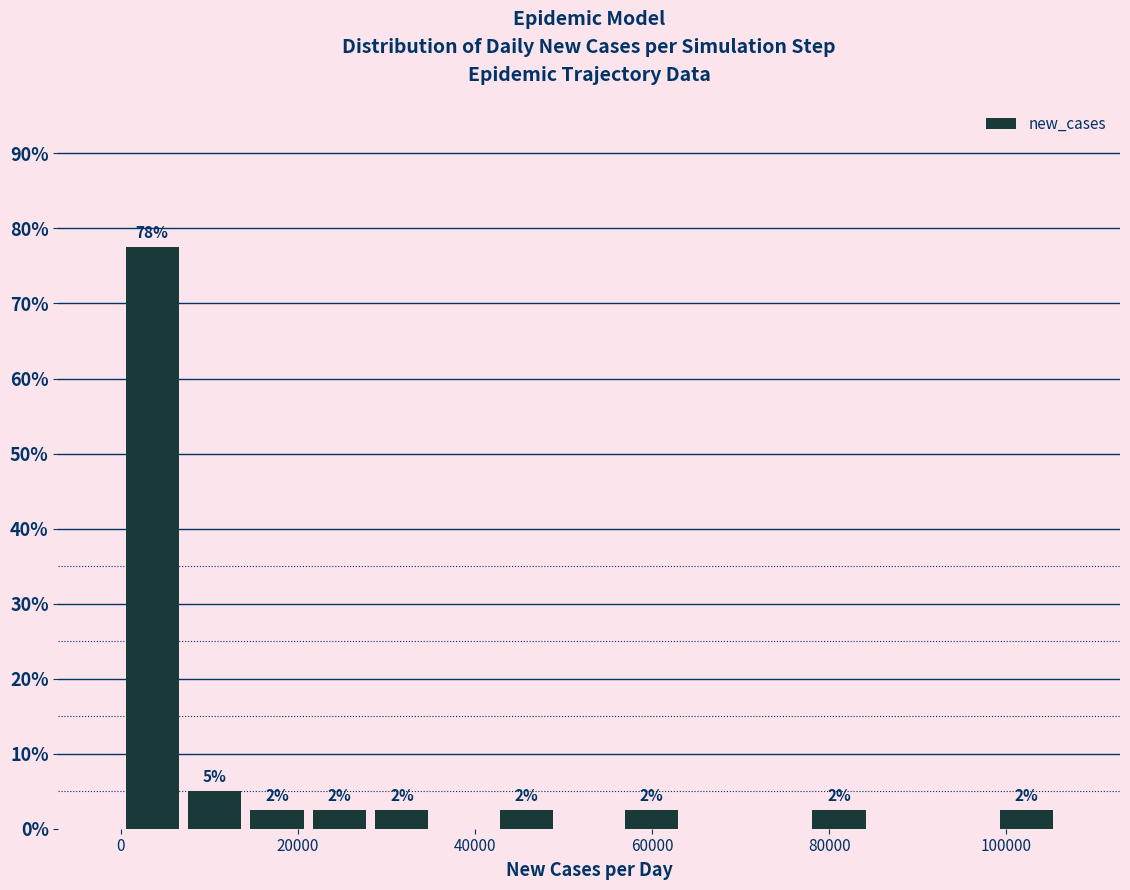

Read against the x-axis, roughly where is the centre of the tallest bar?

4000